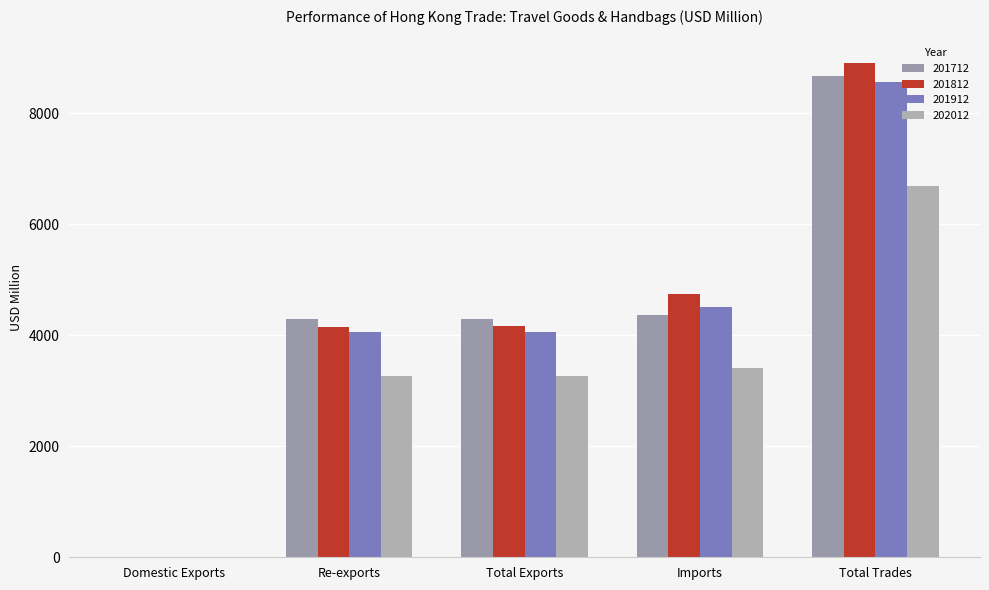

Are the bars grouped side by side (vs. stacked)?

Yes